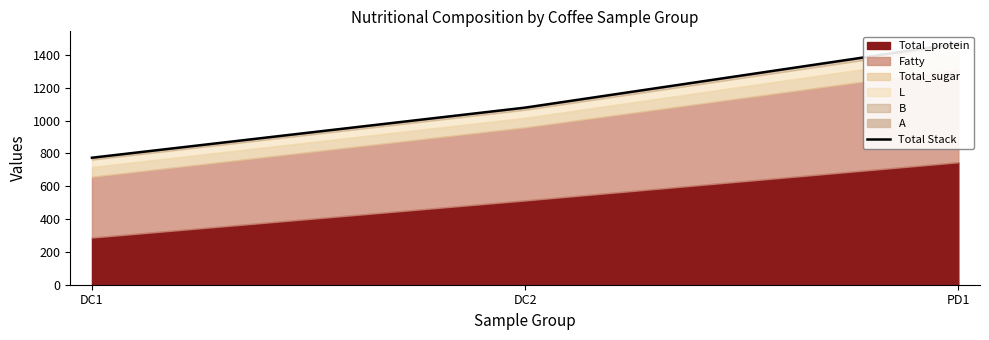

List the labels in order of value, smallest first.

DC1, DC2, PD1